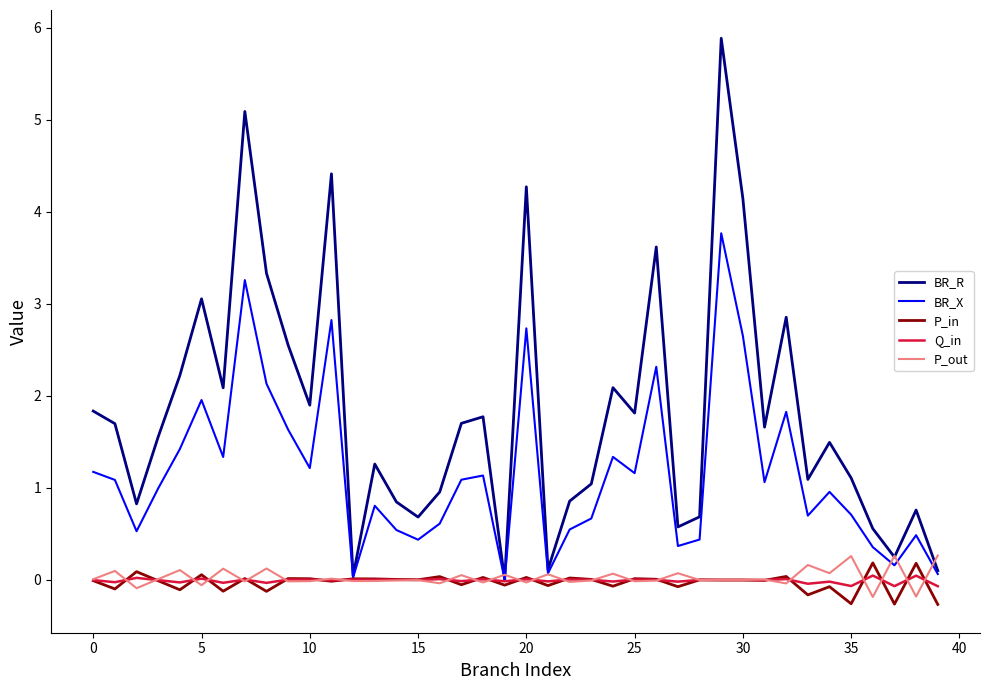

Which series has the widest spread of values?

BR_R